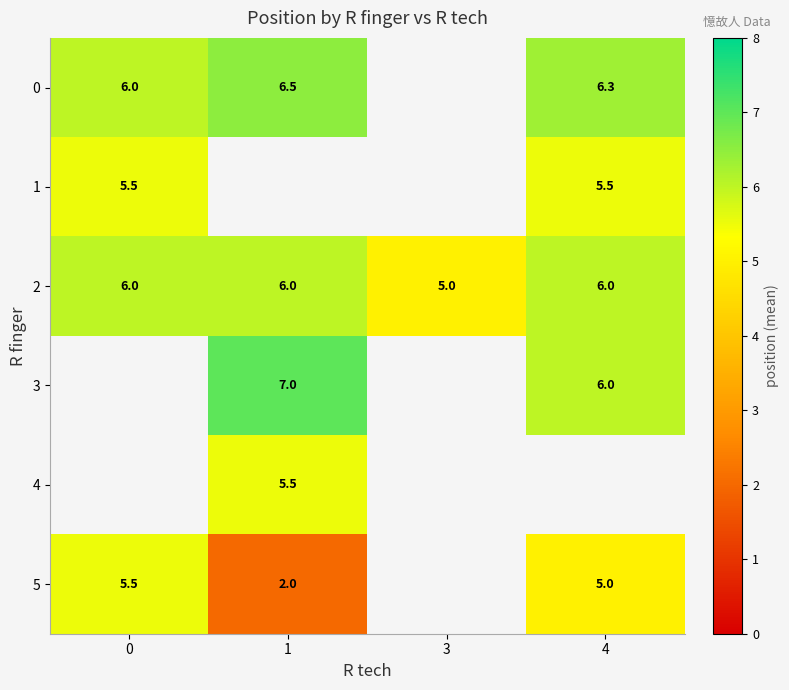

How many 2 values are between 6 and 7?

3